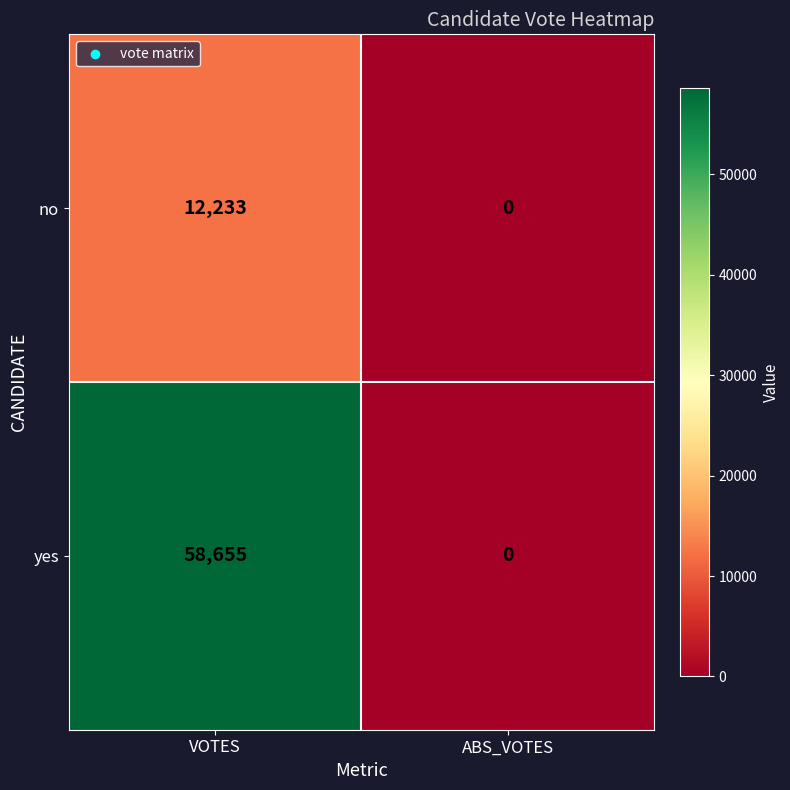

Rank the categories by yes value from lowest to highest.

ABS_VOTES, VOTES